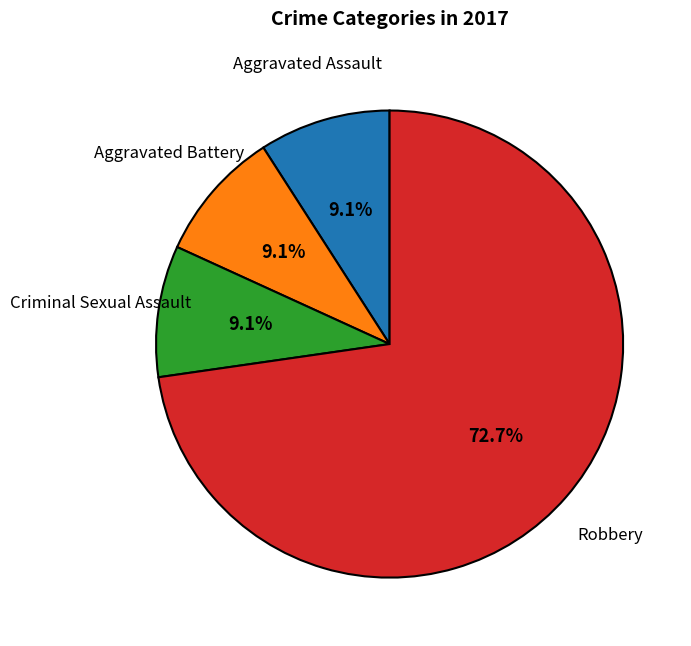

The Criminal Sexual Assault slice represents 24% of the pie. True or false?

False